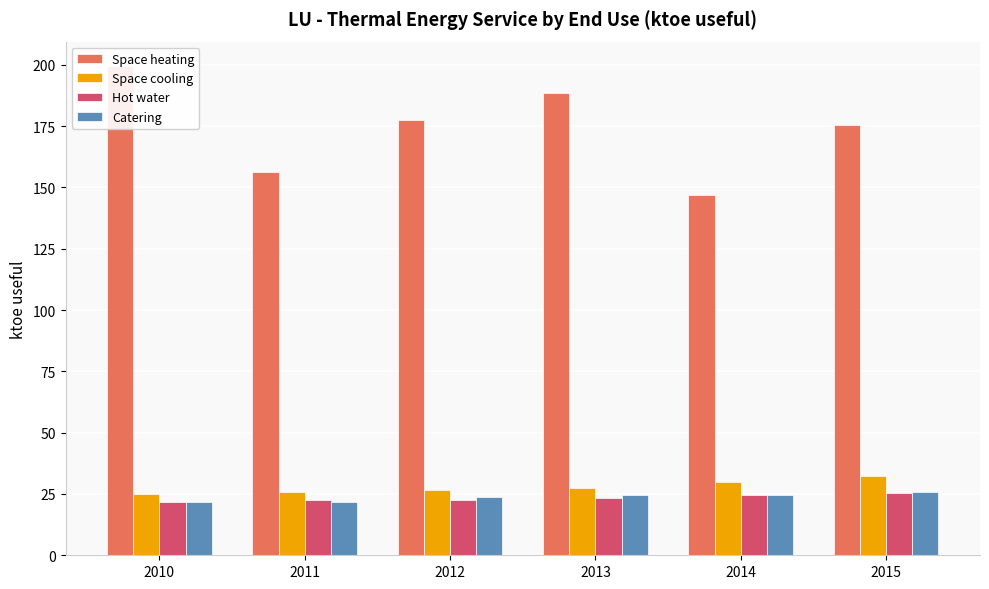

Read the Space cooling value at 2013.

27.5